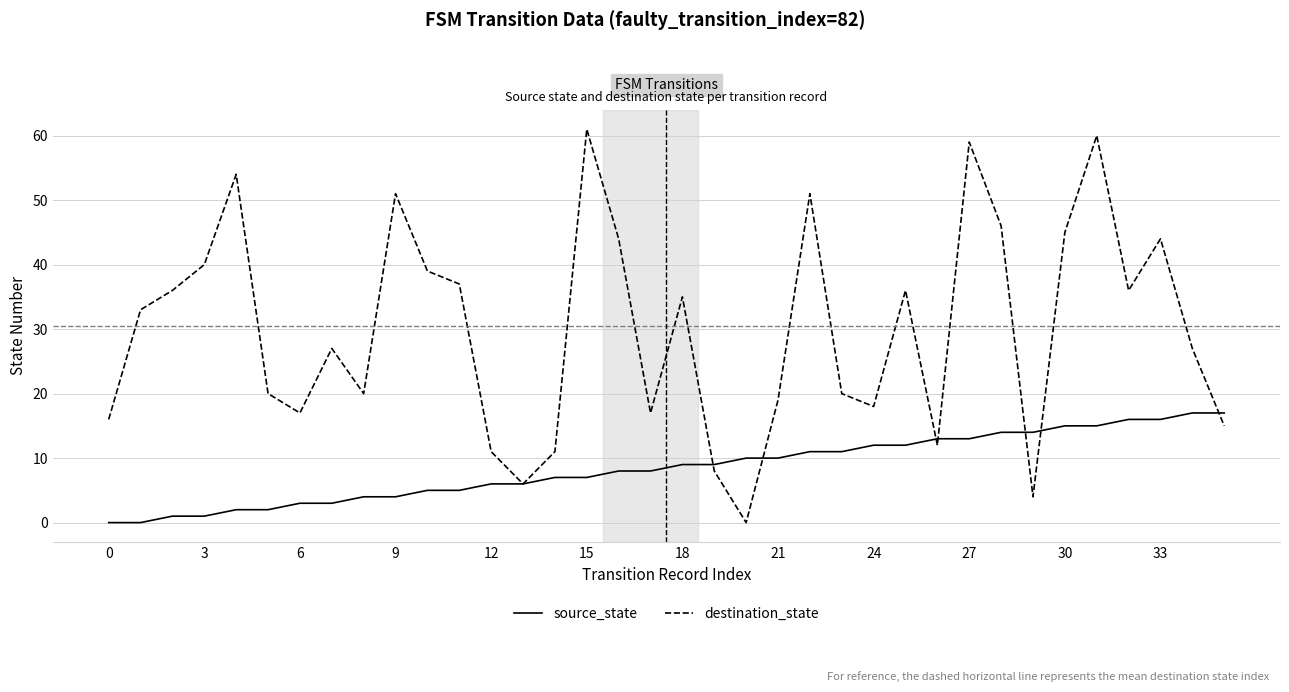

Which series has the widest spread of values?

destination_state